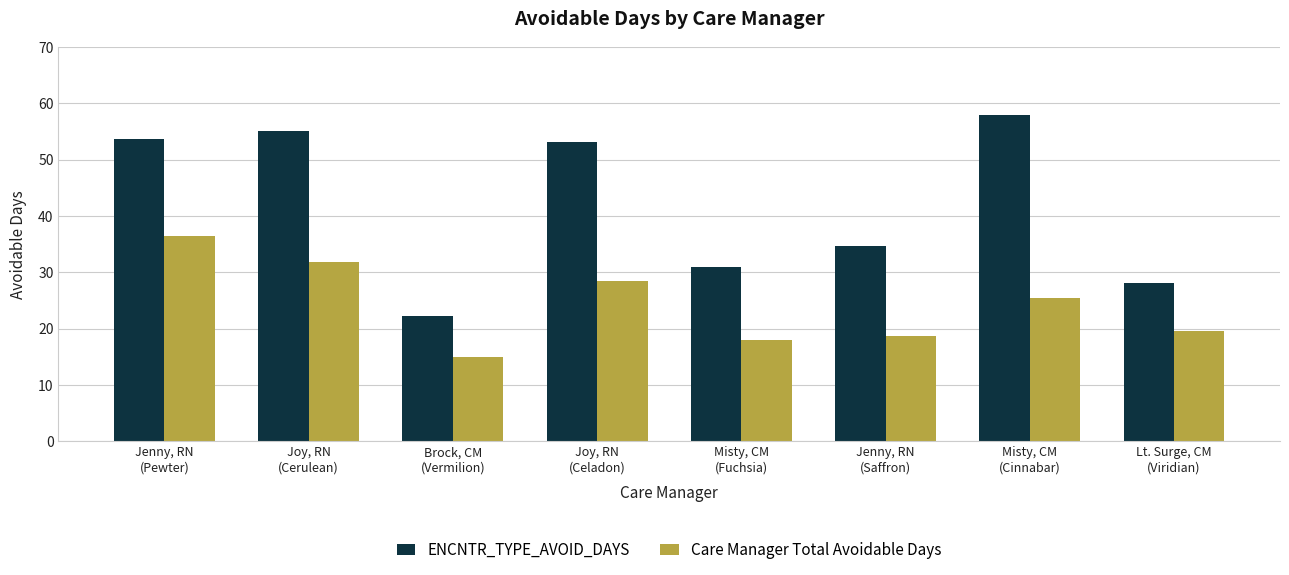

At how many categories does at least one series exceed 52?

4